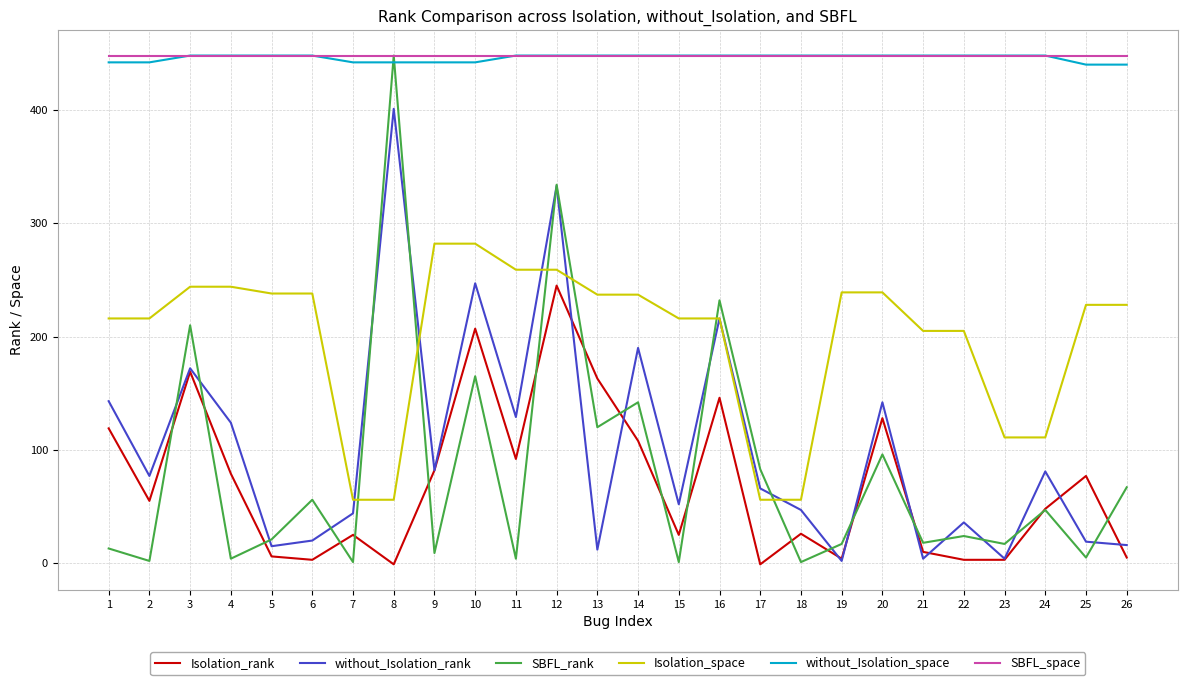

The value of Isolation_space at 11 is 52. True or false?

False